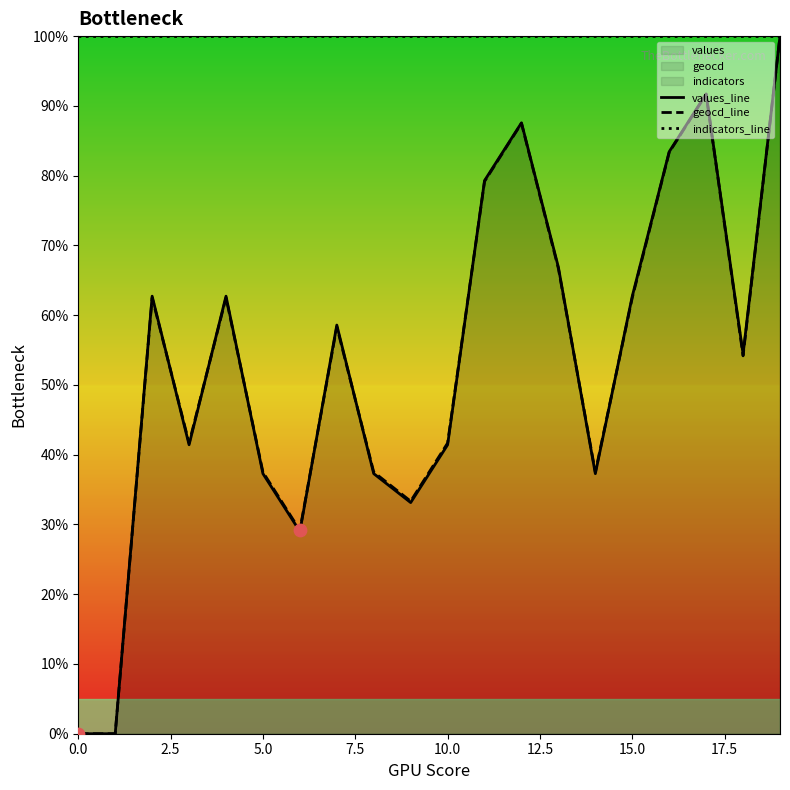

Is the value of indicators_line at 12 greater than the value of geocd_line at 14?

Yes